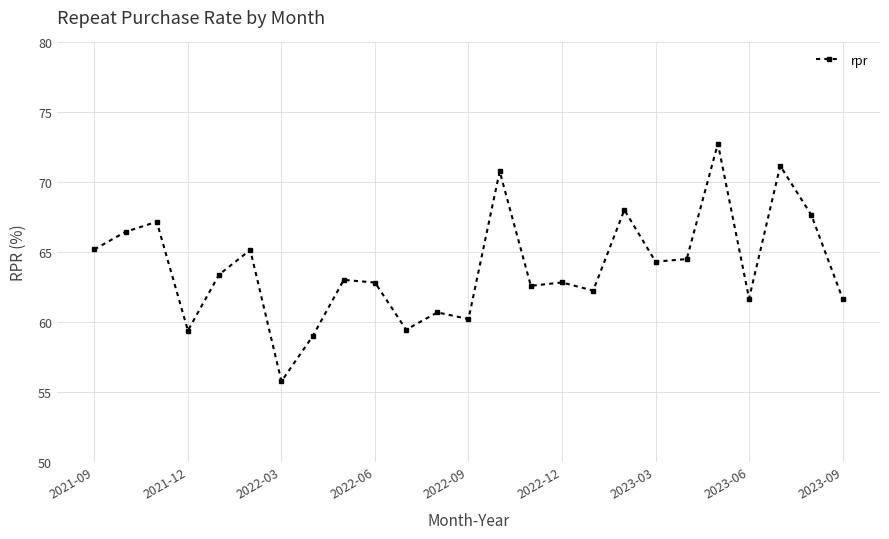

True or false: the data has more than 0 interior local peaks.

True